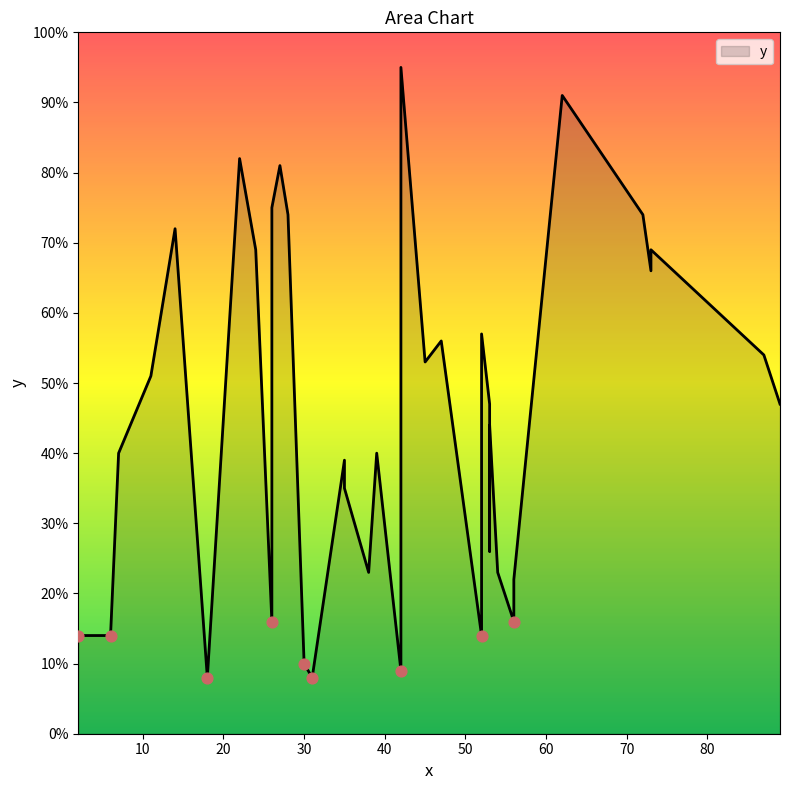

Between 72 and 26, which is larger?

26